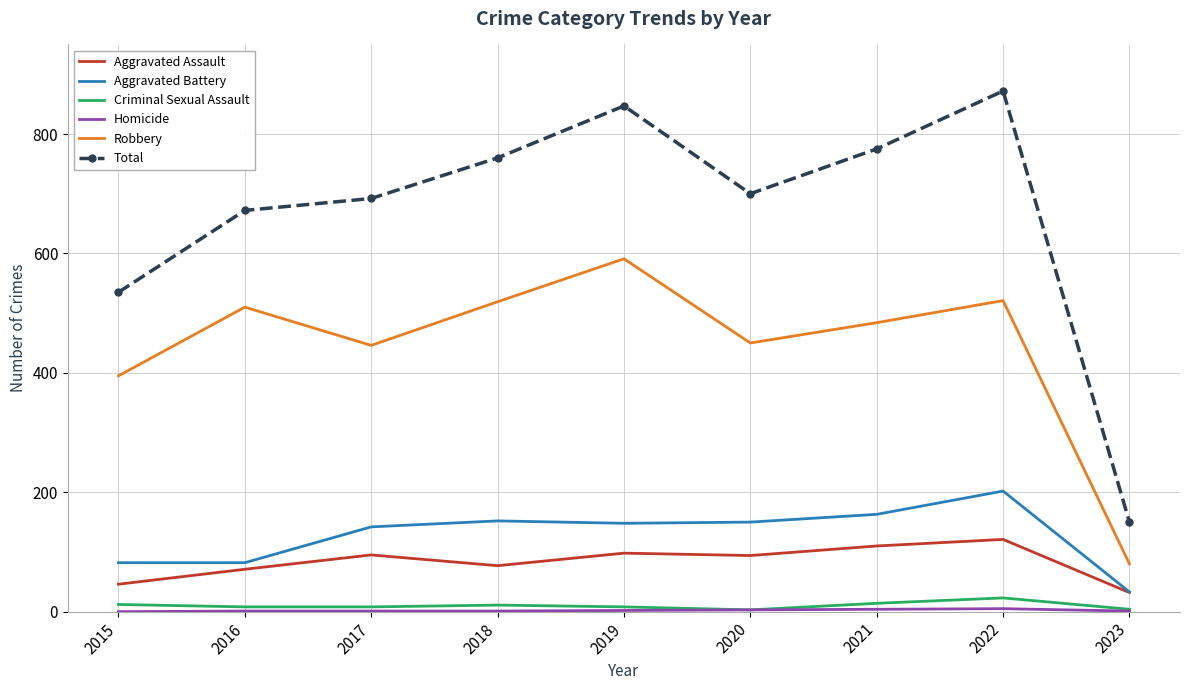

Which label corresponds to the largest value in the chart?

2022